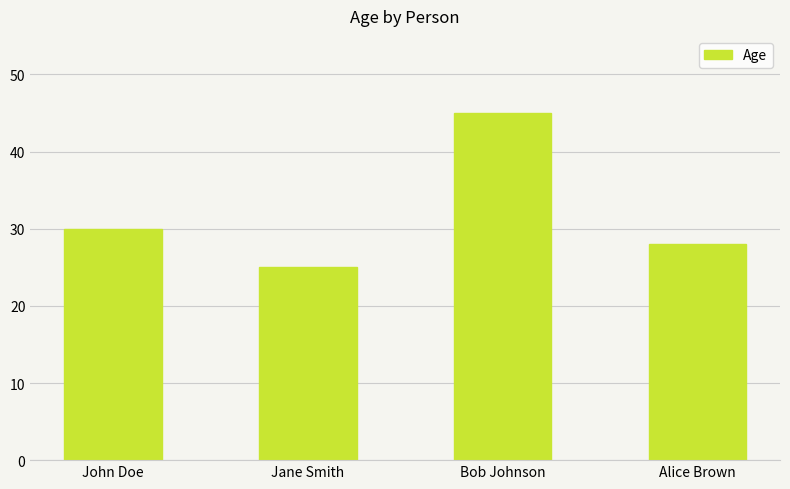

What is the value of the 2nd bar from the left?

25